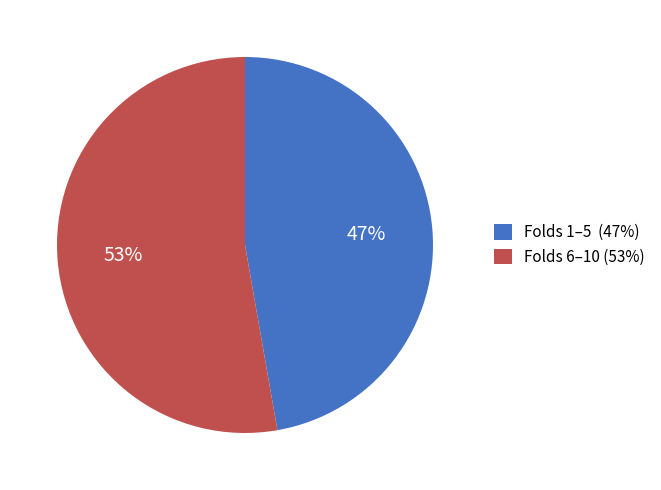

Is the sum of Folds 6–10 (53%) and Folds 1–5 (47%) greater than half?

Yes